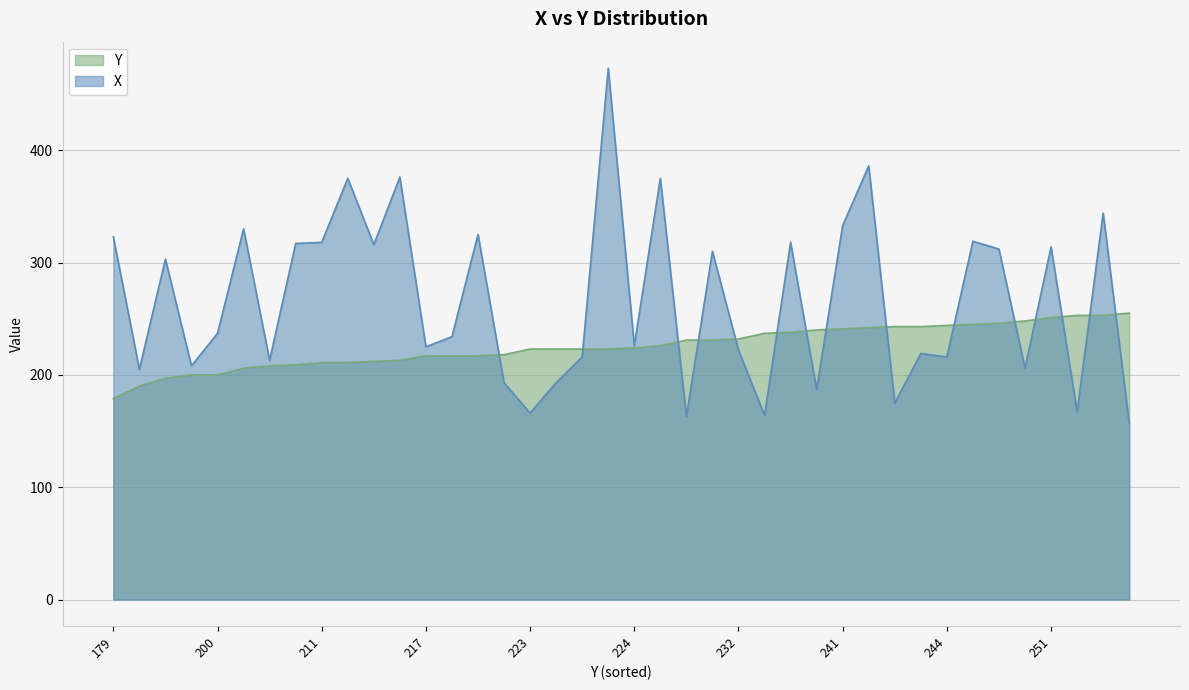

How many data points in Y are less than 224?

20